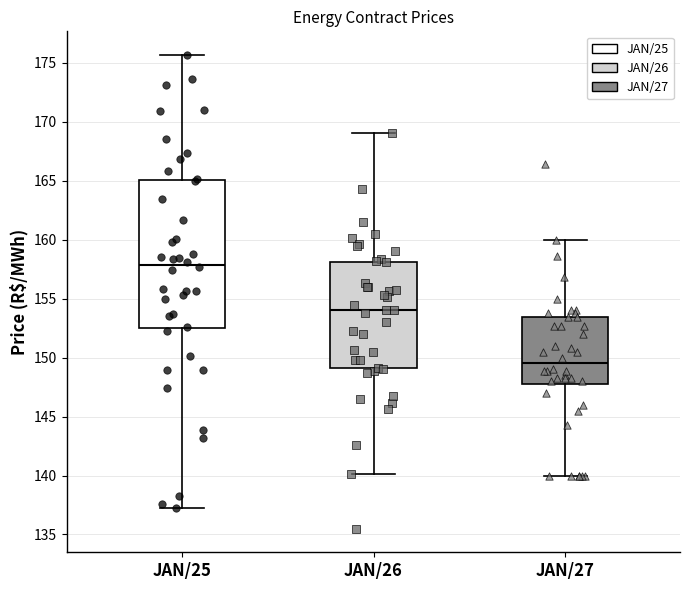

Reading left to right, read every box against the y-axis: the position of its median line, the range the box covers, and the ends of its whiskers. The values are not printed on the chart, so give them approximately, as read against the axis.

JAN/25: median 158.0, box 152.5 to 165.0, whiskers 137.5 to 175.5
JAN/26: median 154.0, box 149.0 to 158.0, whiskers 140.0 to 169.0
JAN/27: median 149.5, box 148.0 to 153.5, whiskers 140.0 to 160.0